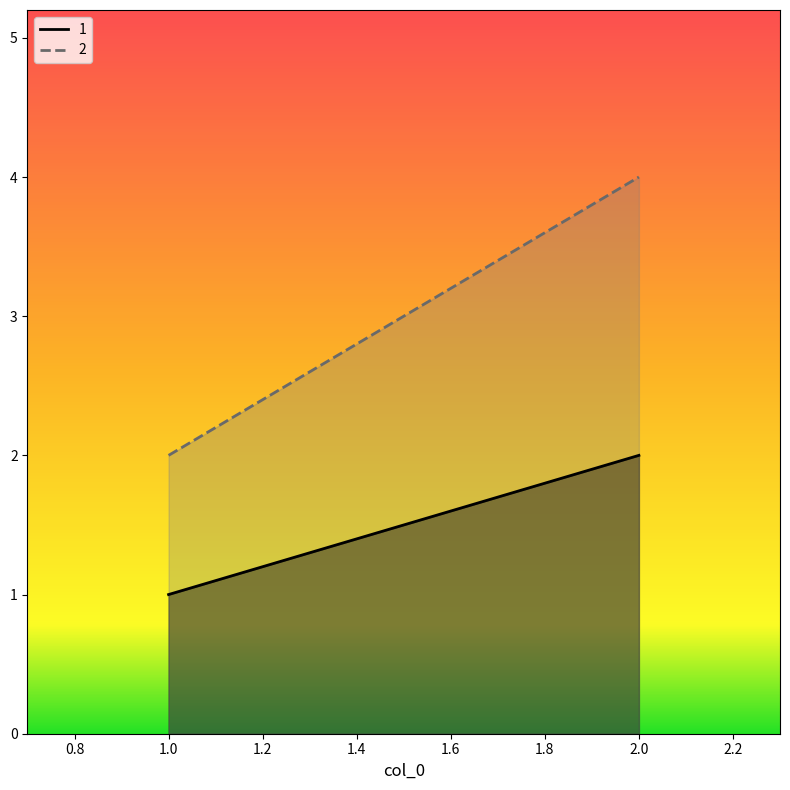

The 1 series shows 1 at 2. True or false?

False